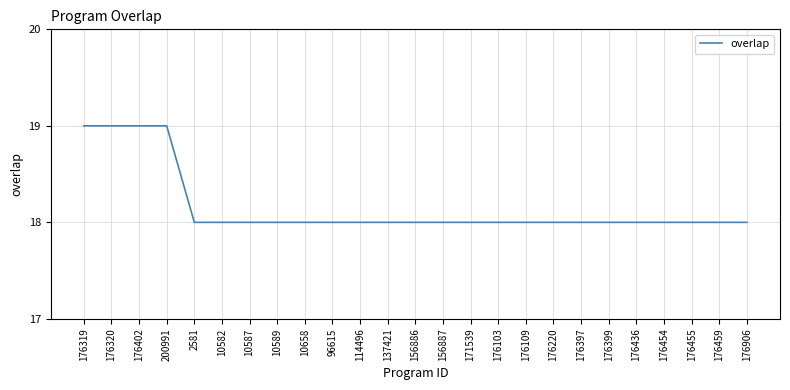

What is the minimum value shown in the chart?

18